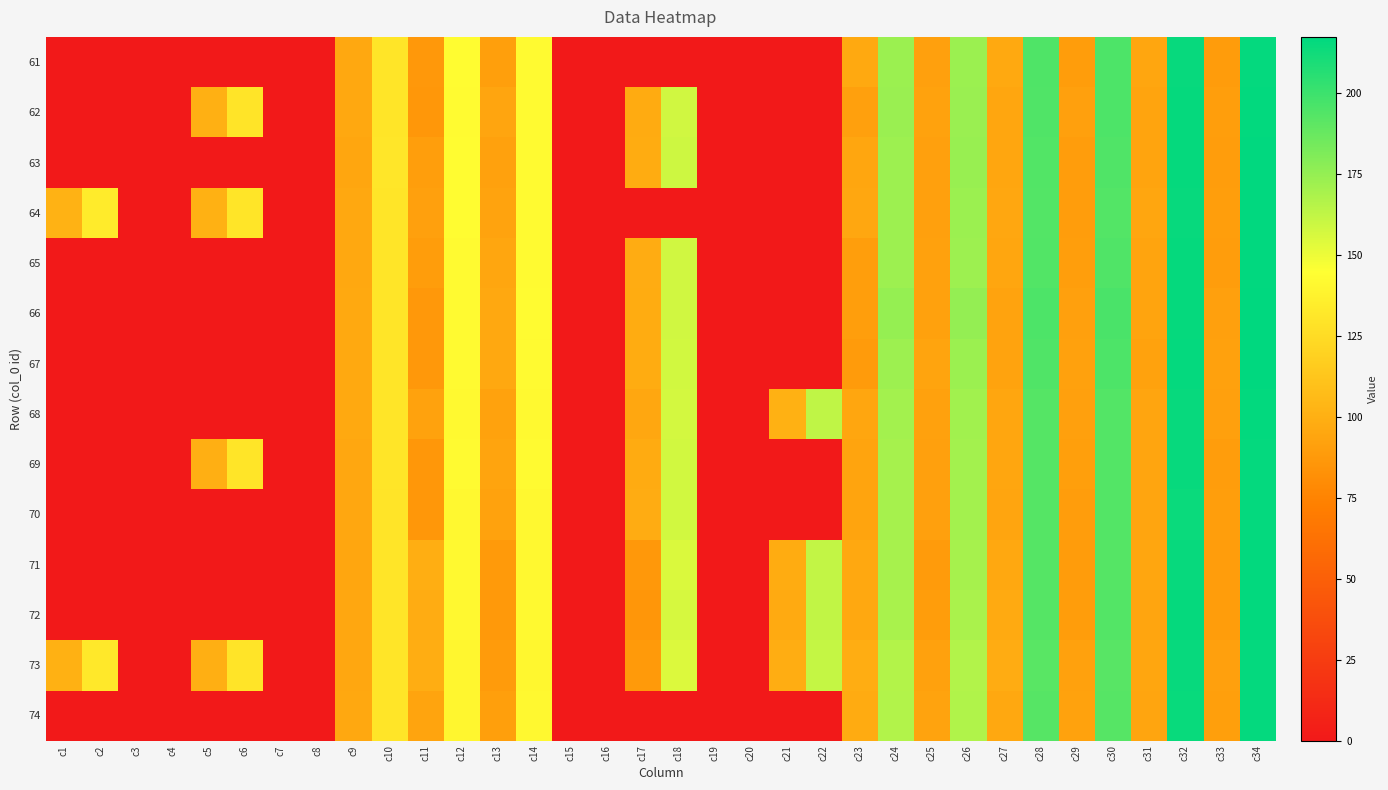

Which series has the largest range (max minus min)?

66